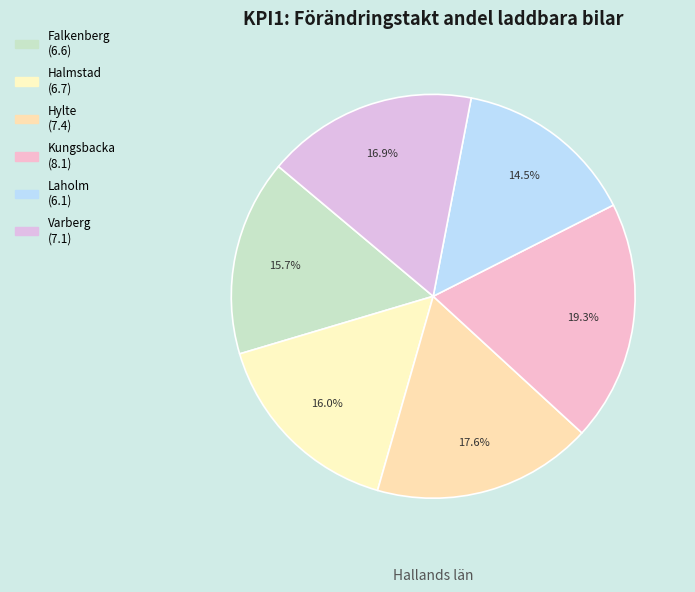

Does any single category account for the majority?

No